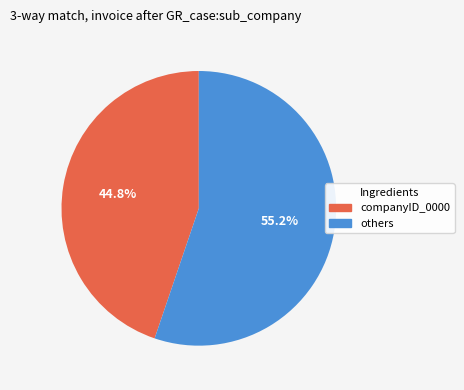

Is there a majority slice in this chart?

Yes